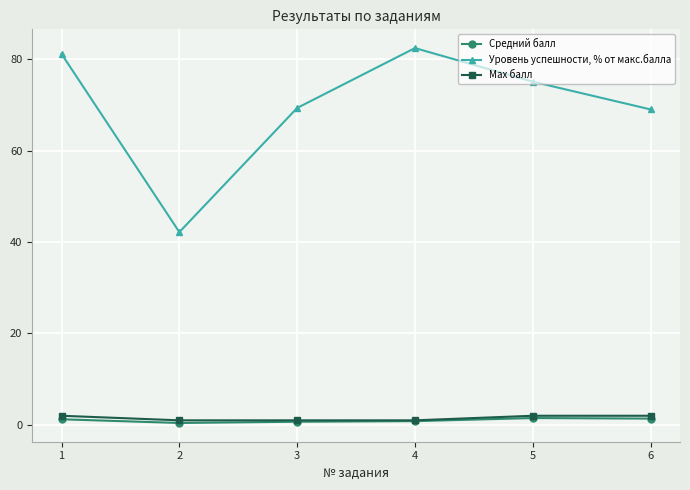

Is this an area chart (filled region under the line)?

No